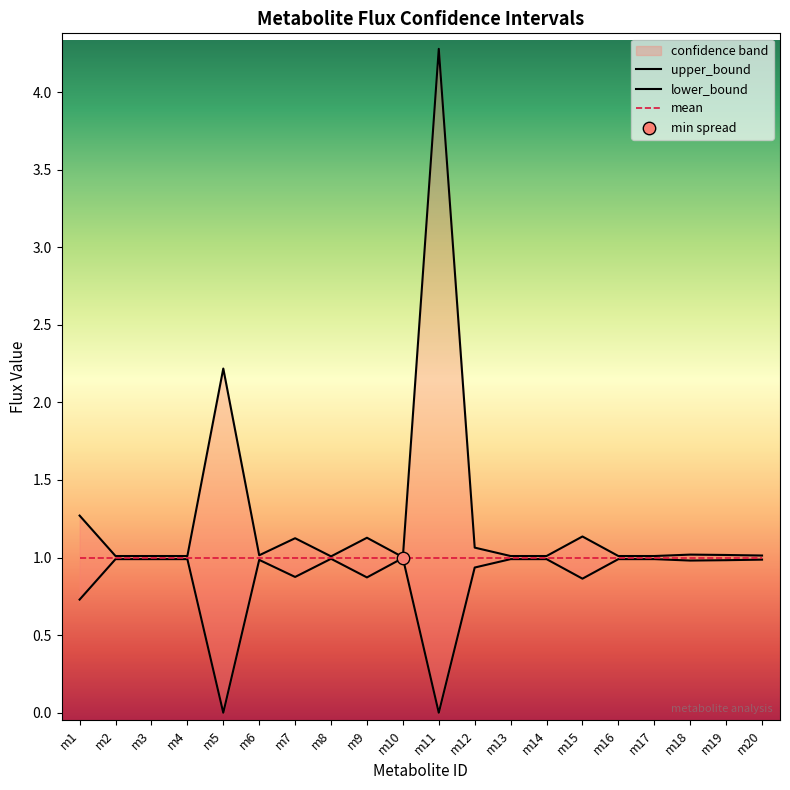

Which series has the largest total across all categories?

upper_bound